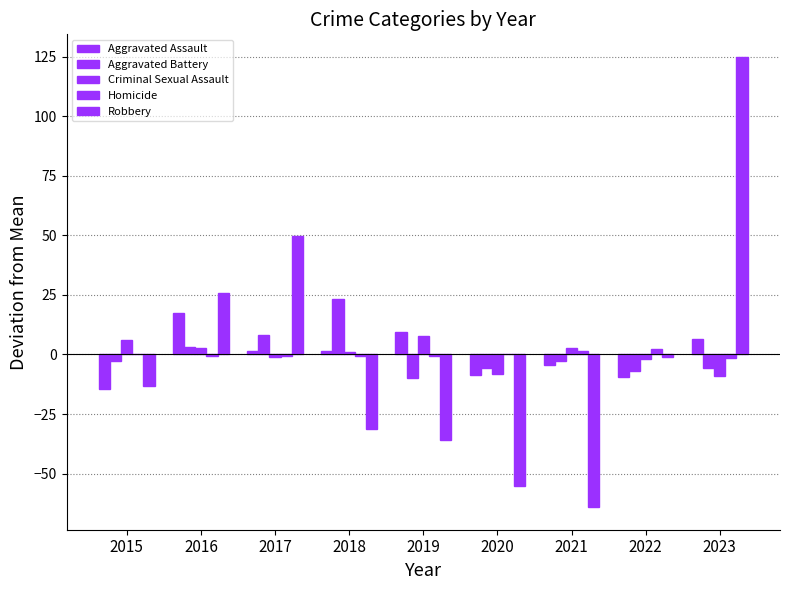

Rank the series by their maximum value, from lowest to highest.

Homicide, Criminal Sexual Assault, Aggravated Assault, Aggravated Battery, Robbery